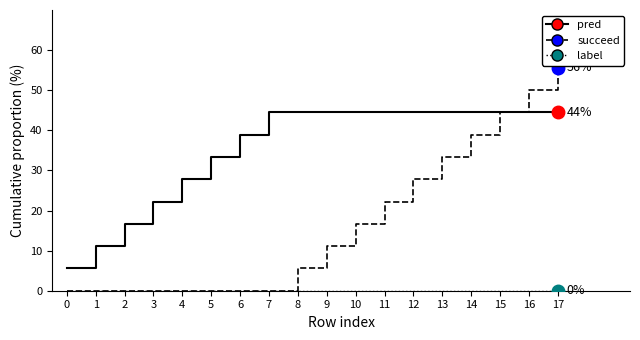

Between 6 and 14, which series saw the biggest shift?

succeed